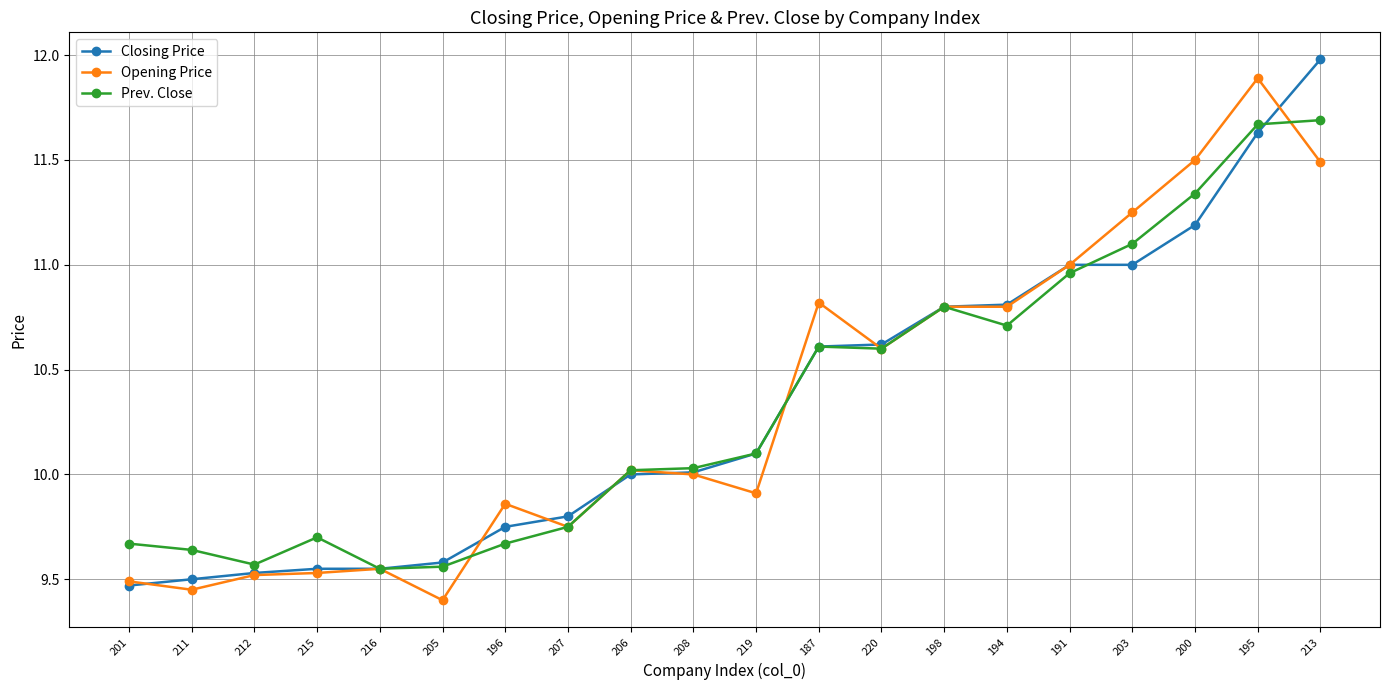

How many categories are shown in the chart?

20